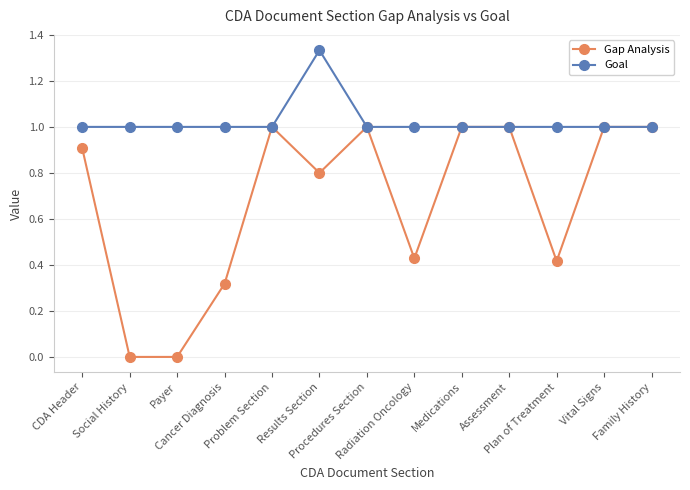

Rank the series by their average value, from lowest to highest.

Gap Analysis, Goal